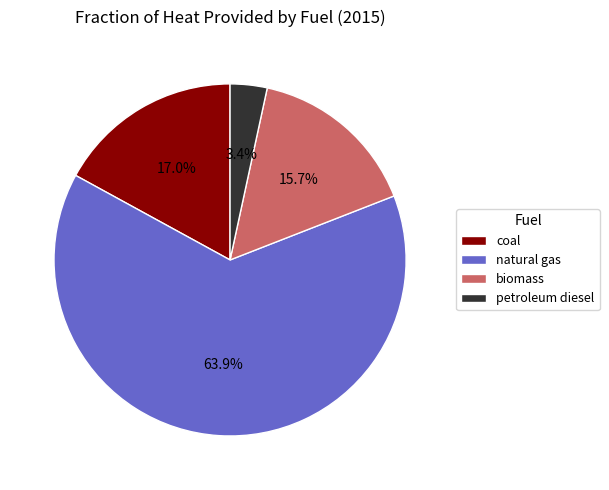

Combined, what portion of the pie is coal and petroleum diesel?

20.4%